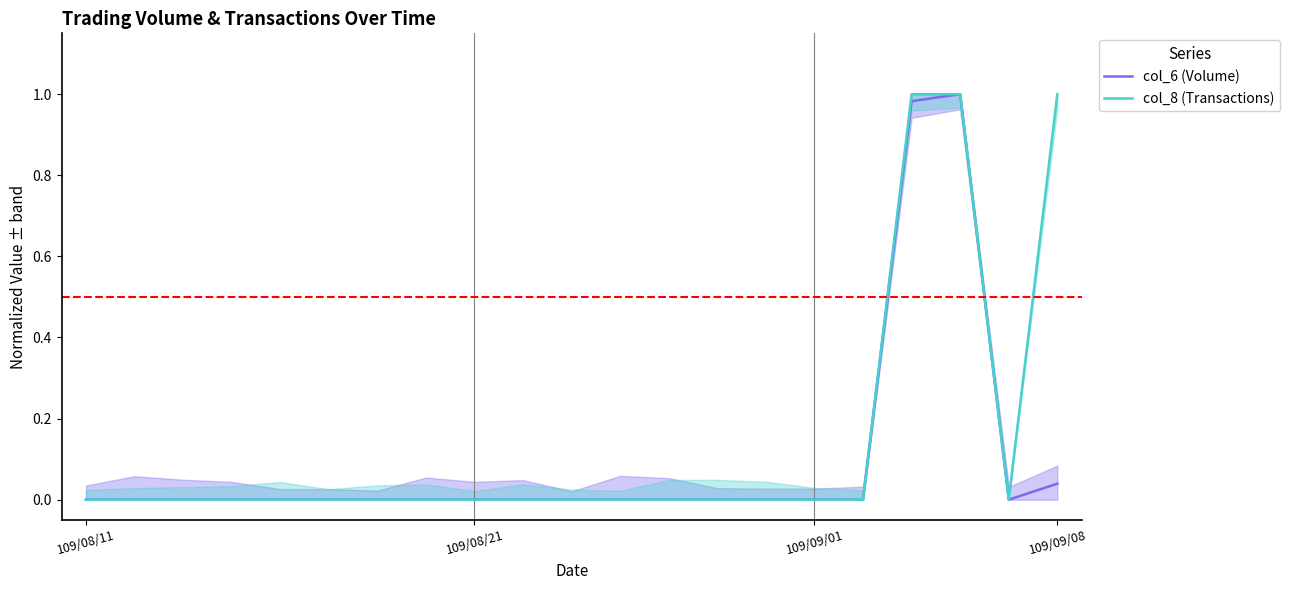

What is the difference between the maximum and minimum values in the col_8 (Transactions) series?

1.0